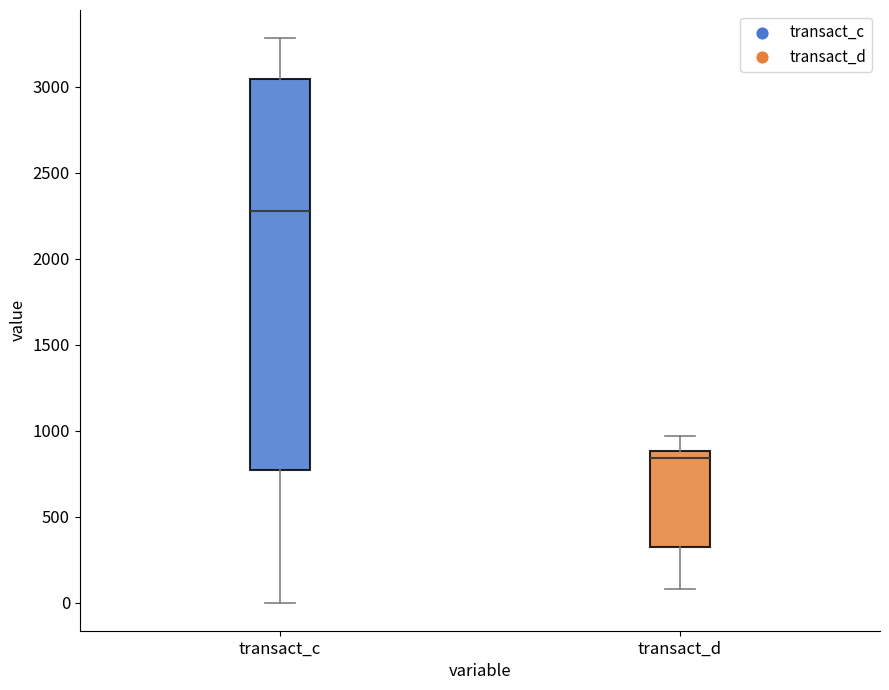

Reading left to right, transcribe this box plot: for each box, give where its median line is, the range the box spans, and where its two whiskers end, as read against the y-axis. The values are not printed on the chart, so give them approximately, as read against the axis.

transact_c: median 2300, box 750 to 3050, whiskers 0 to 3300
transact_d: median 850, box 300 to 900, whiskers 100 to 950